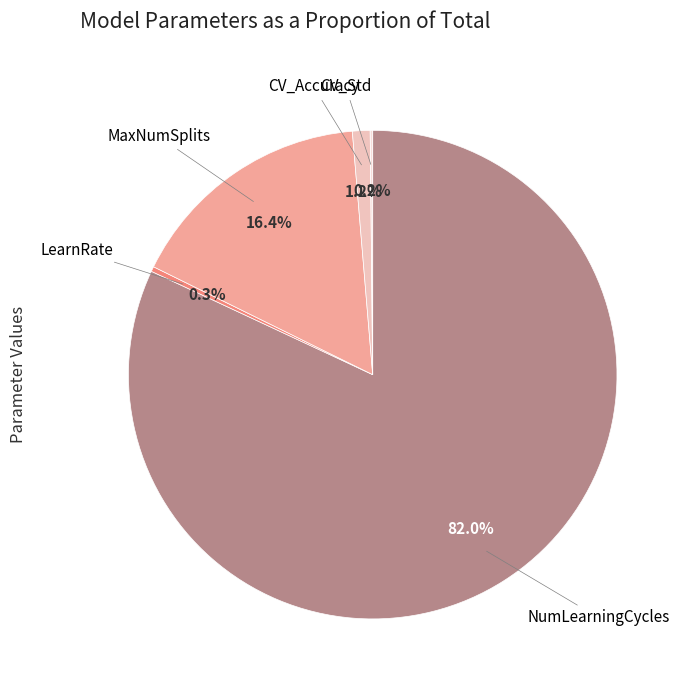

Rank the categories by value from lowest to highest.

CV_Std, LearnRate, CV_Accuracy, MaxNumSplits, NumLearningCycles